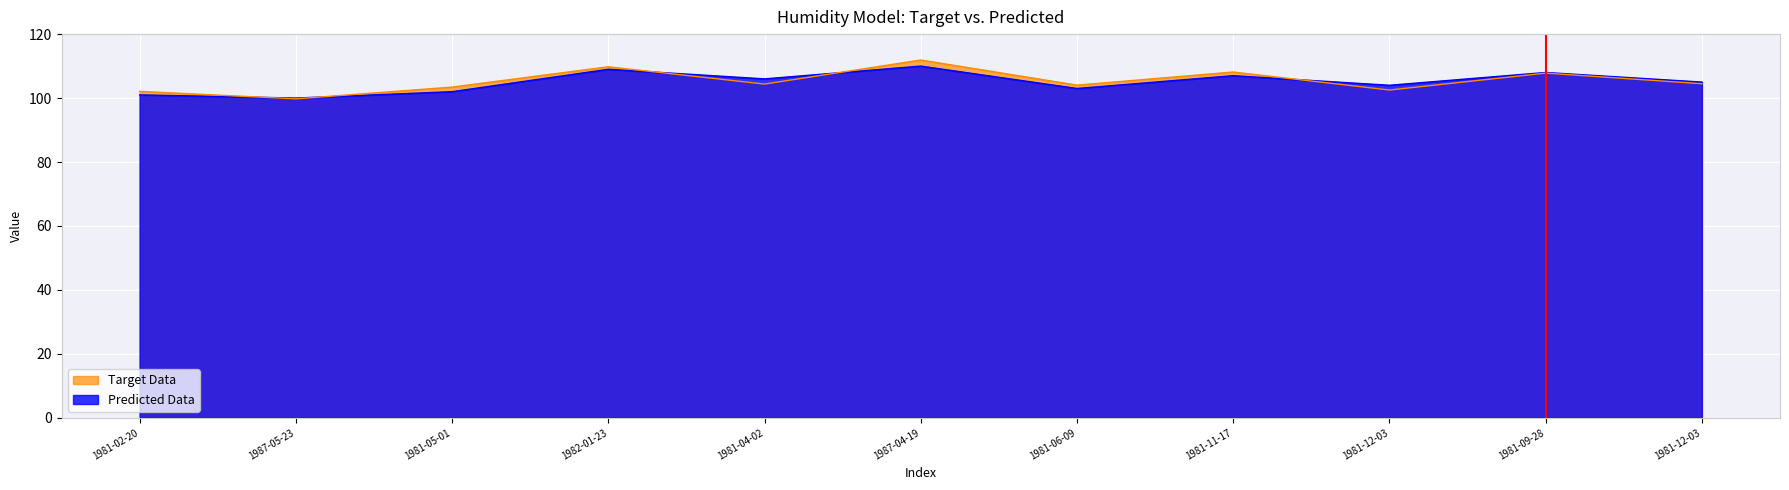

How many interior local peaks (higher than both neighbors) does the data have?

4